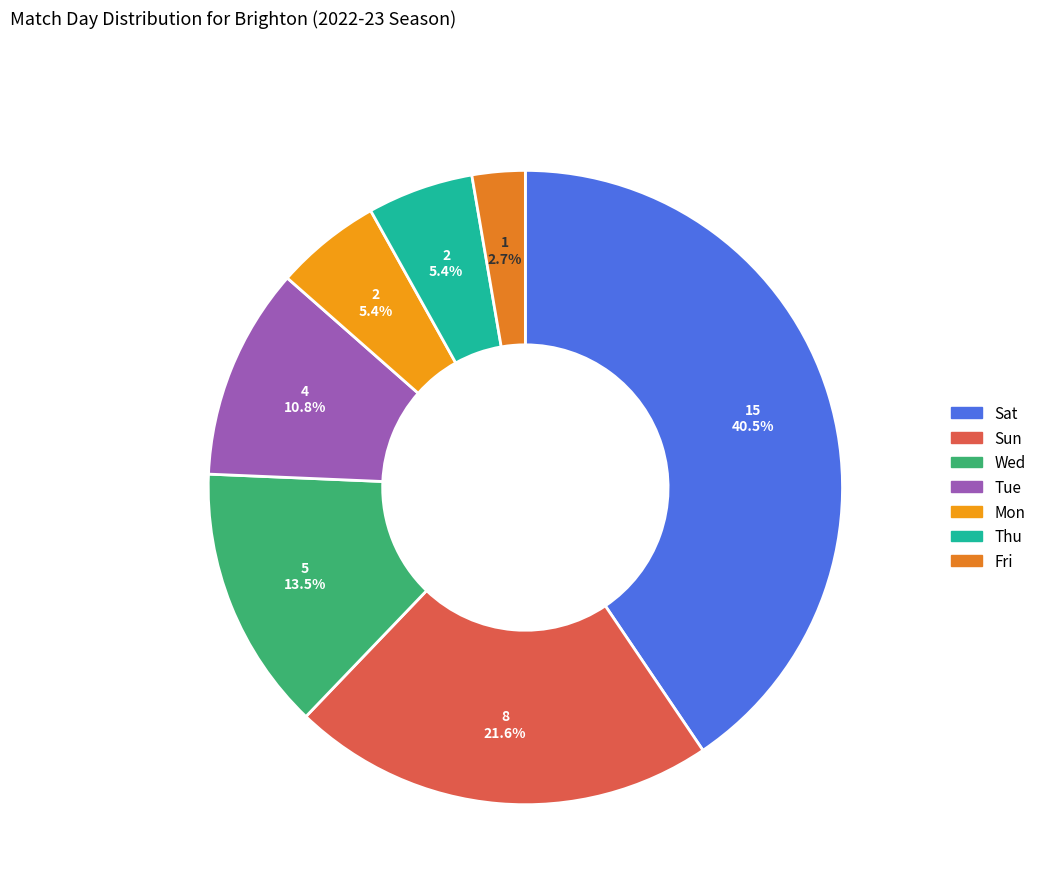

What percentage is NOT represented by Tue?

89.2%